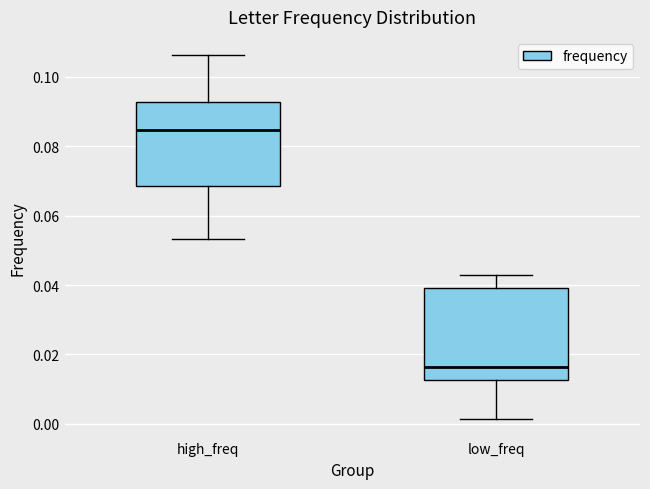

Which box has the highest median line?

high_freq